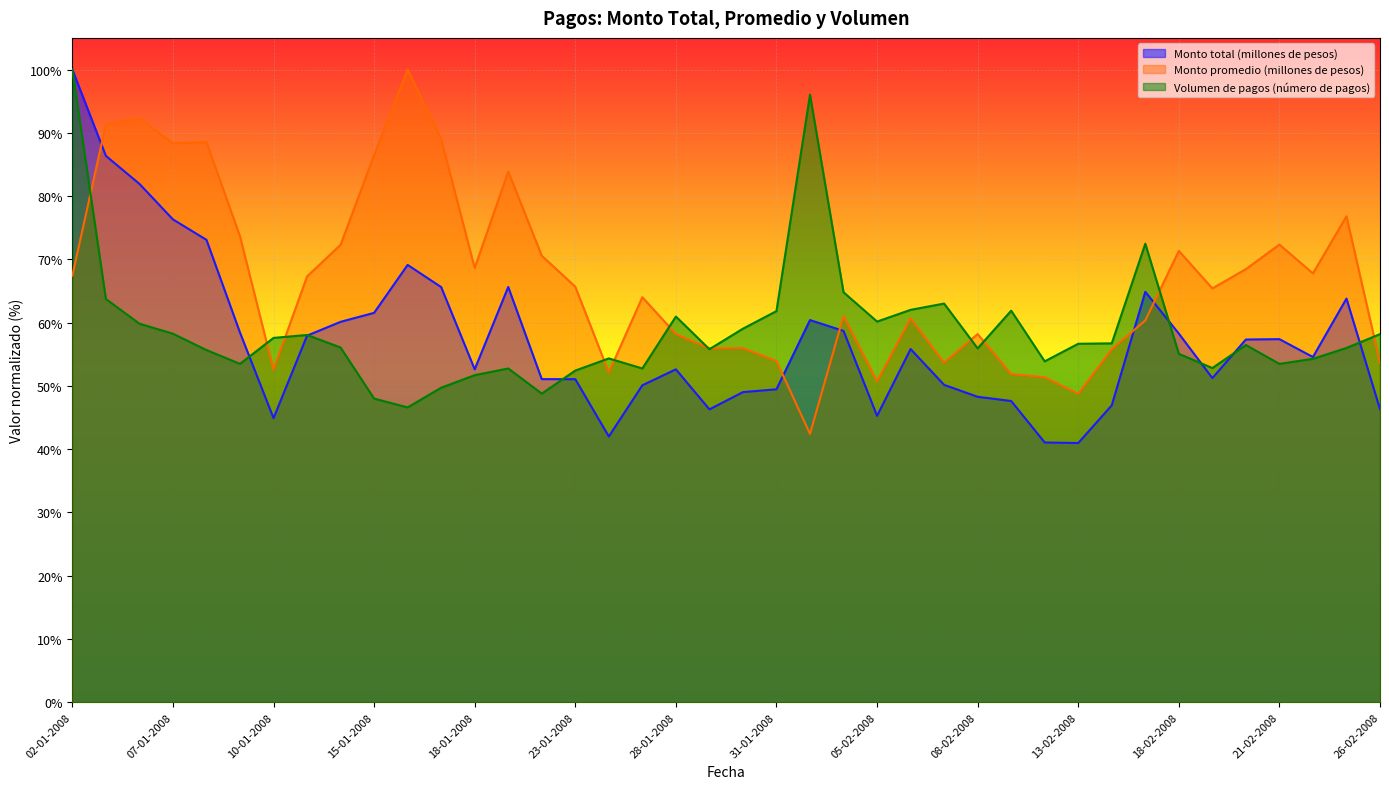

What is the value of the Volumen de pagos (número de pagos) point at the 24th from the left?

0.6